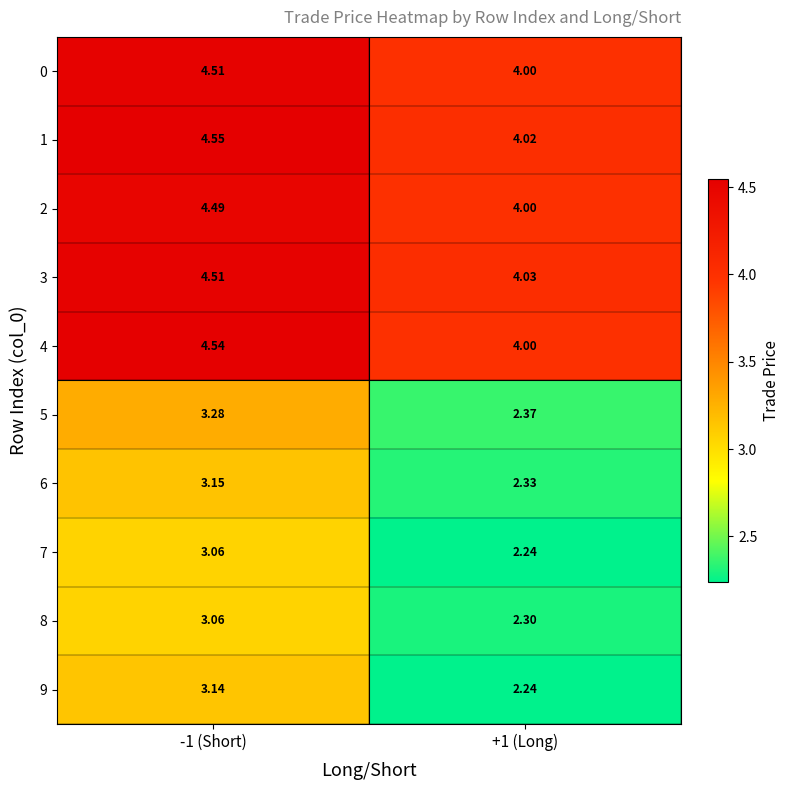

Is the value of 1 at -1 (Short) greater than the value of 8 at +1 (Long)?

Yes